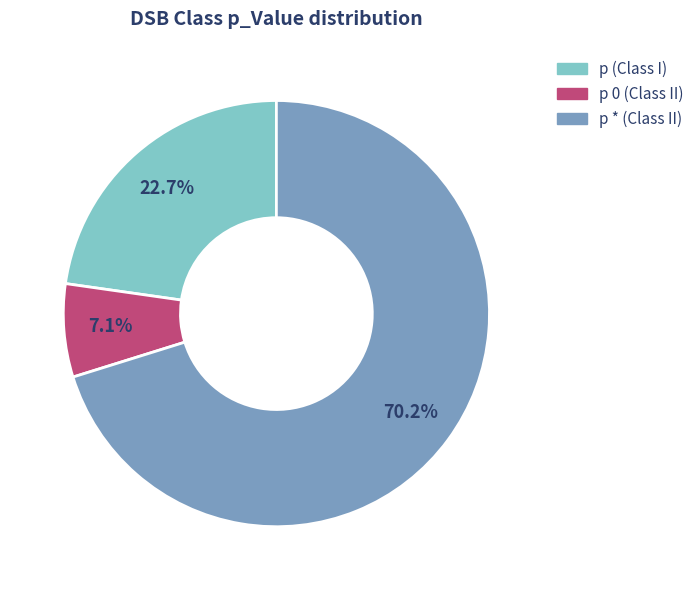

Is there any slice that represents more than half of the pie?

Yes